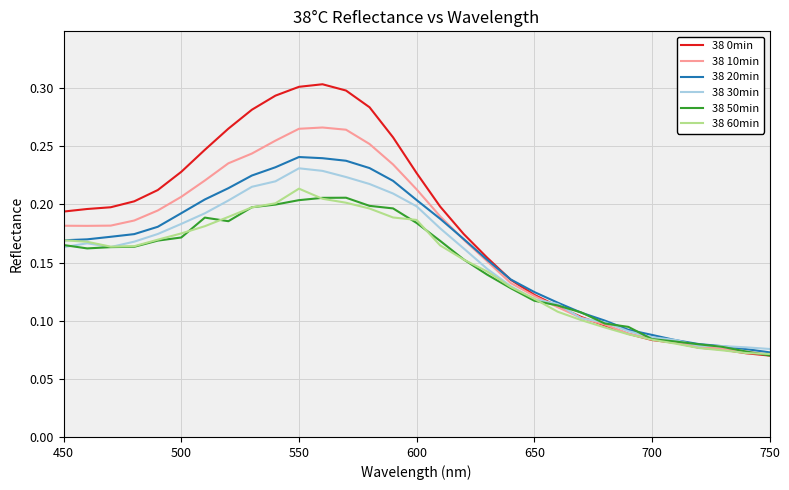

How many lines are shown in the chart?

6